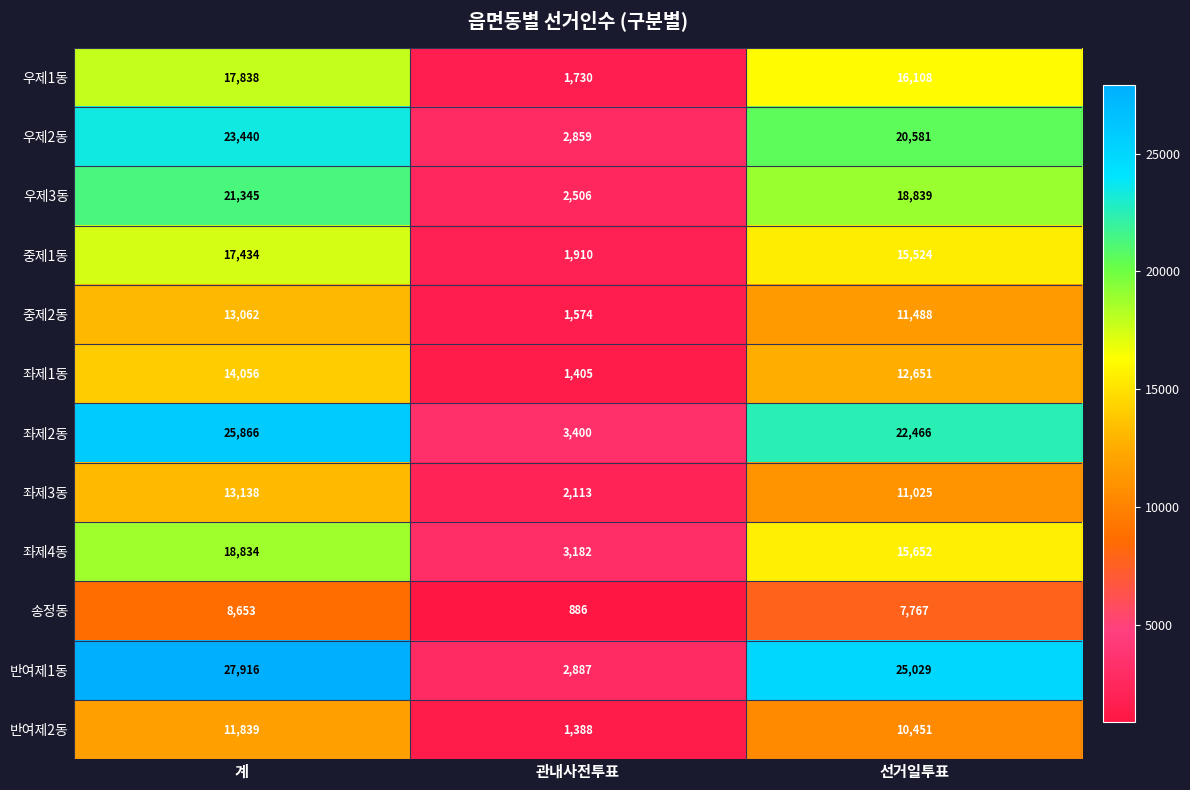

Is the value of 중제2동 at 관내사전투표 greater than the value of 좌제1동 at 관내사전투표?

Yes